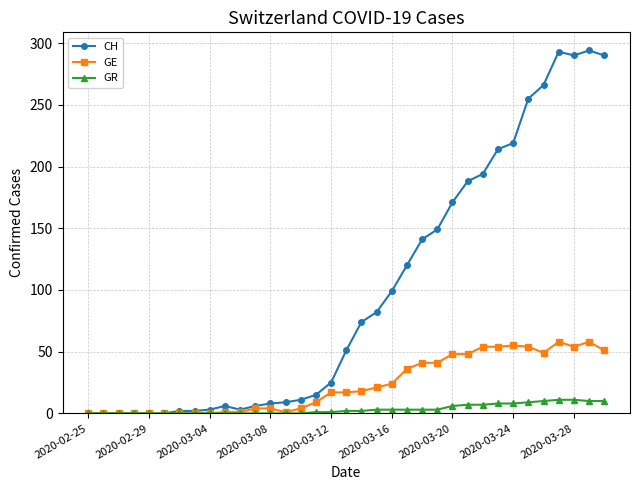

What is the highest value of the CH series?

294